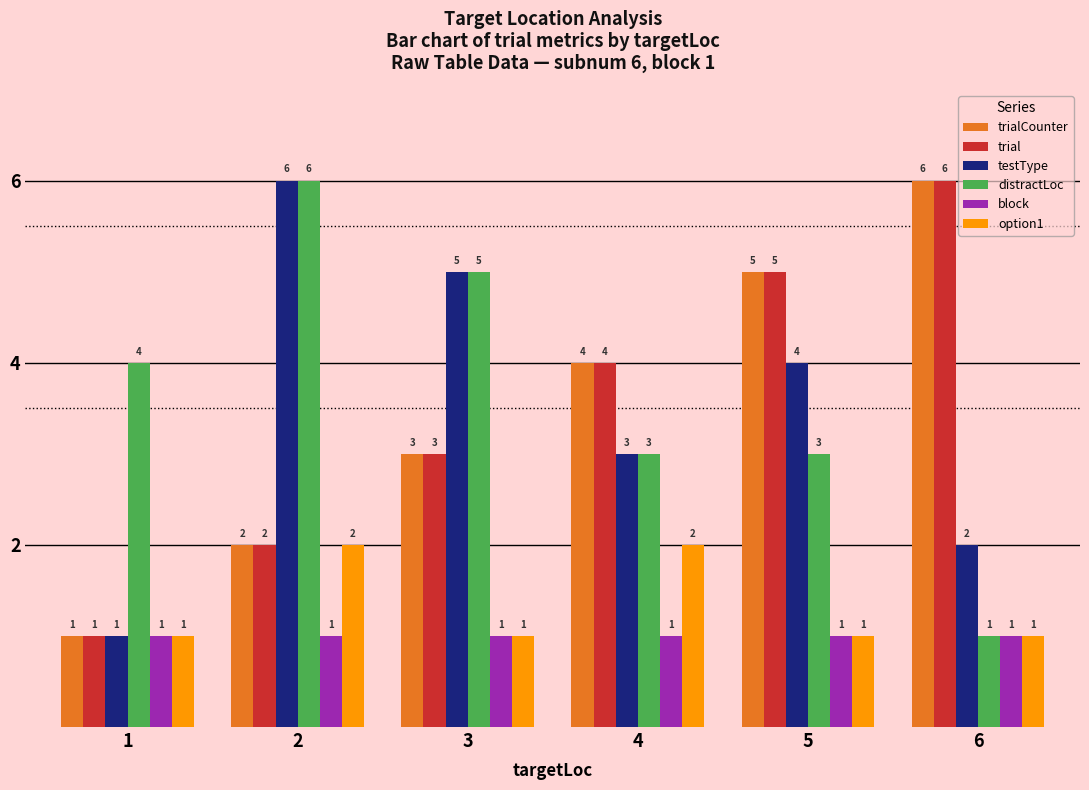

What value does the option1 series have at 3?

1